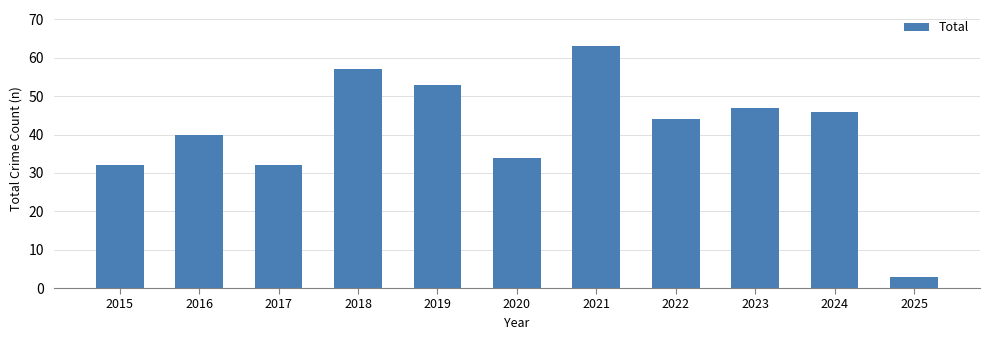

Approximately how many times larger is the value at 2018 compared to 2015?

1.8